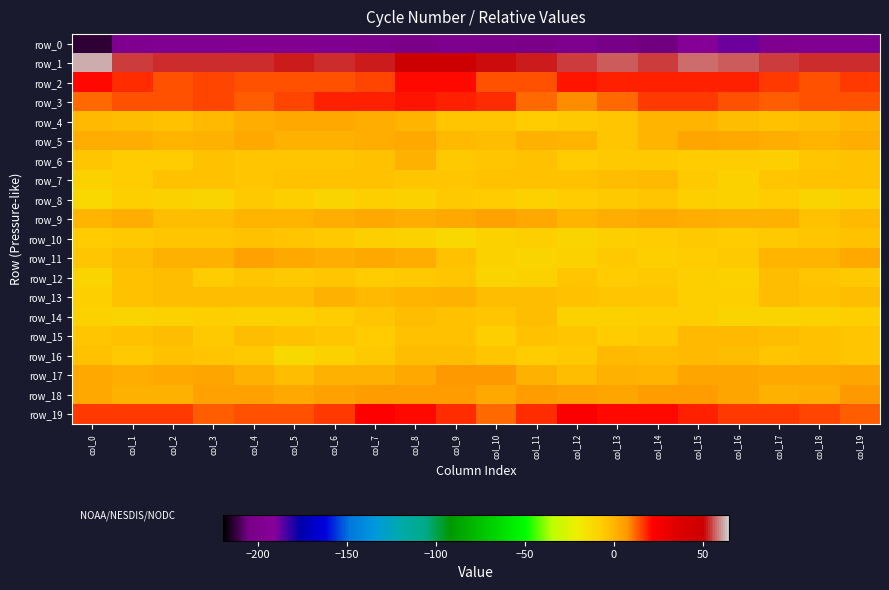

Read the row_16 value at col_7.

-5.8